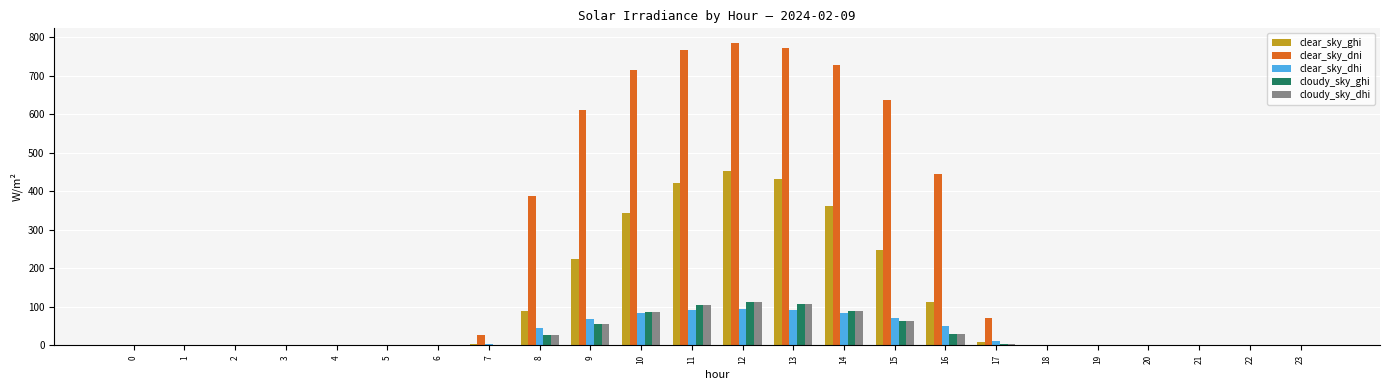

What is the spread (max minus min) of values at 15?

575.1